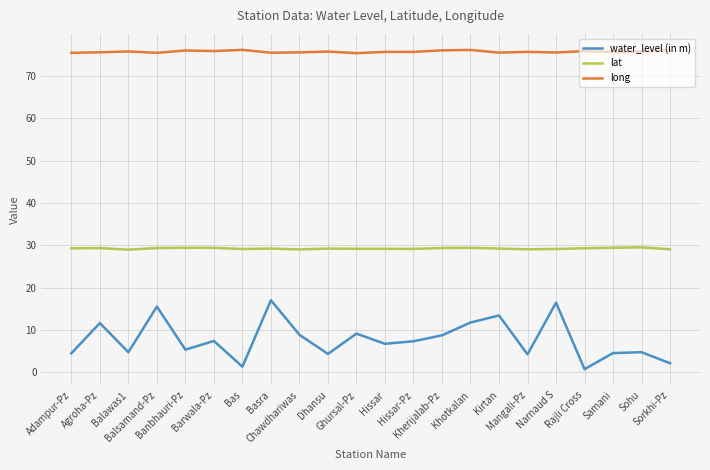

At Basra, list the series in order from smallest to largest.

water_level (in m), lat, long